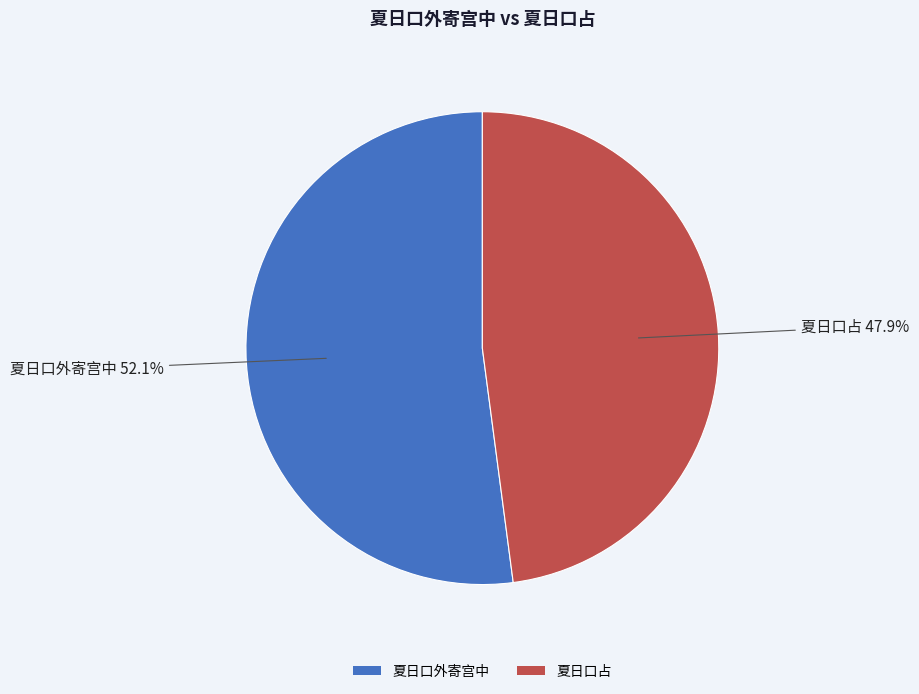

To the nearest percent, what portion does 夏日口外寄宫中 represent?

52%